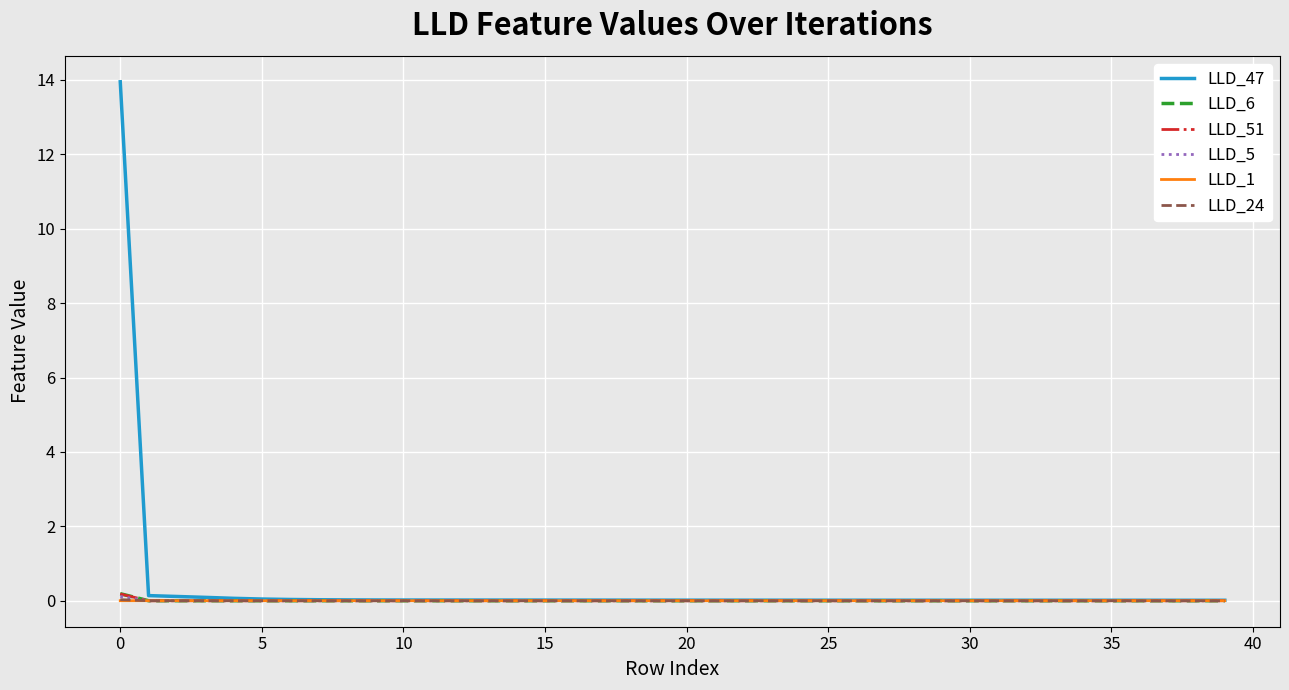

Which series has the widest spread of values?

LLD_47